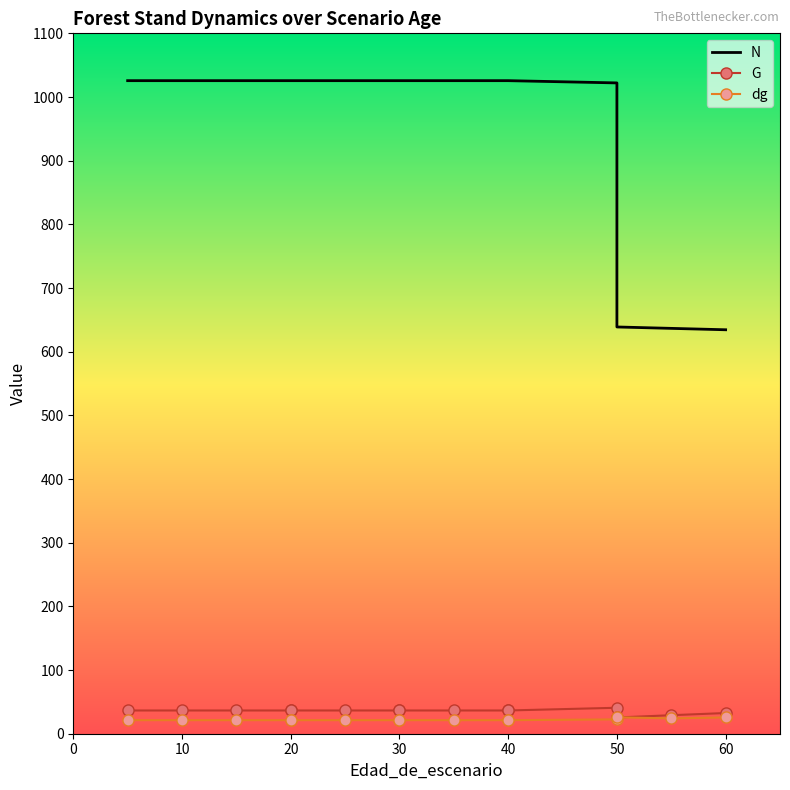

True or false: N has more than 0 points higher than both neighbors.

False